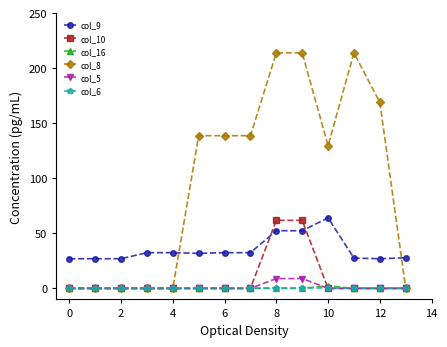

Which series has the largest total across all categories?

col_8